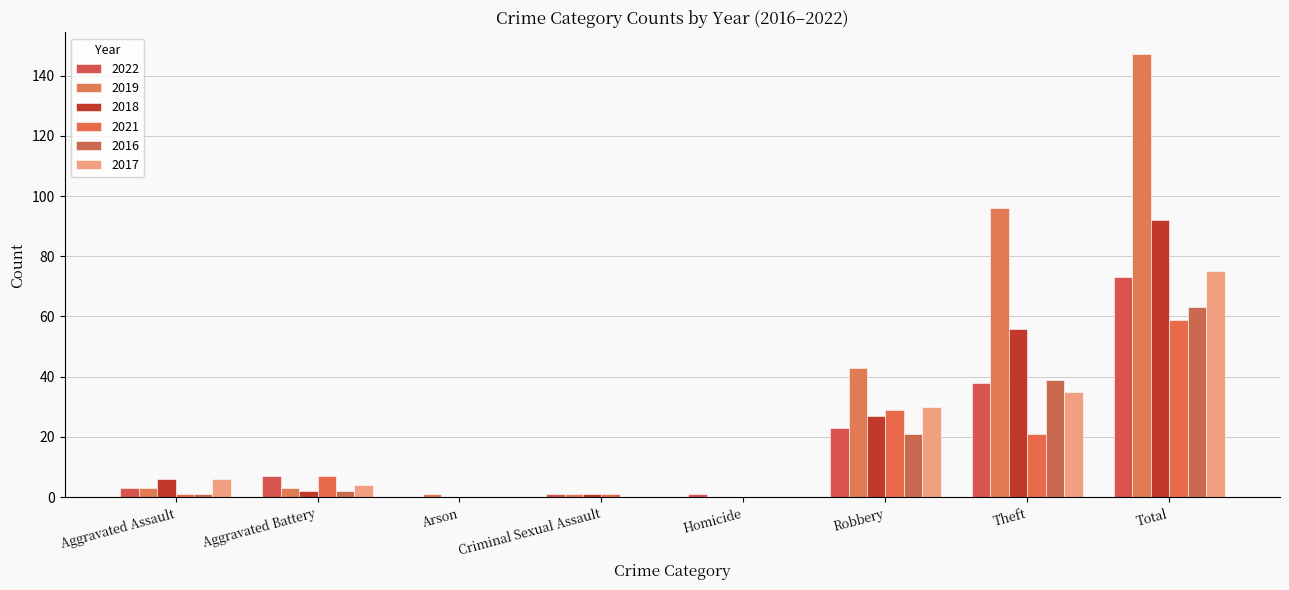

Count the number of categories in the chart.

8